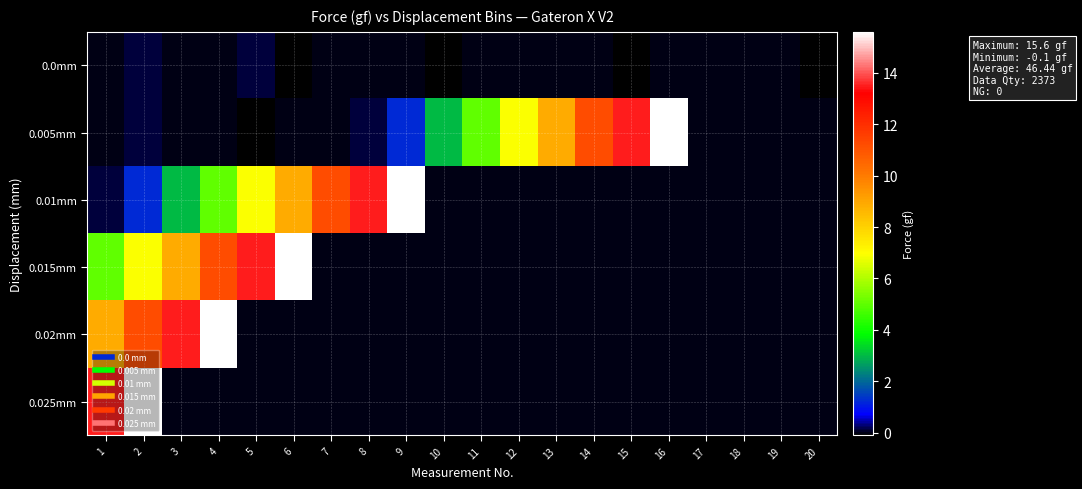

At how many categories does at least one series exceed 9?

12